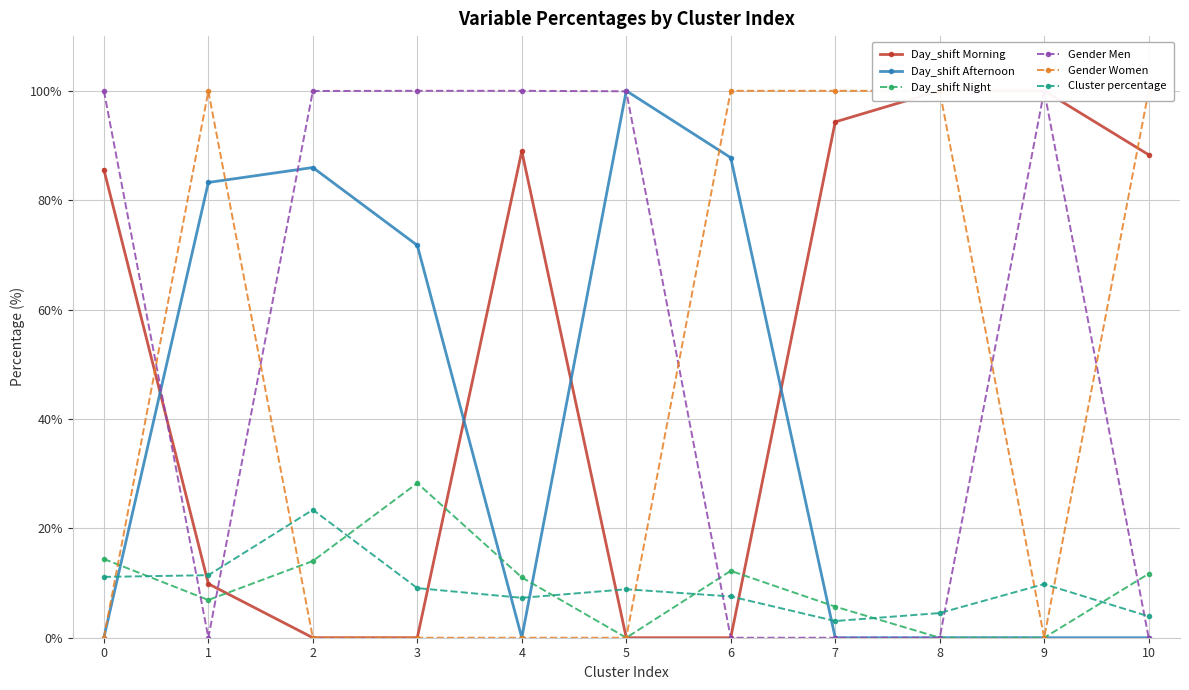

At which category is the sum across all series the highest?

2